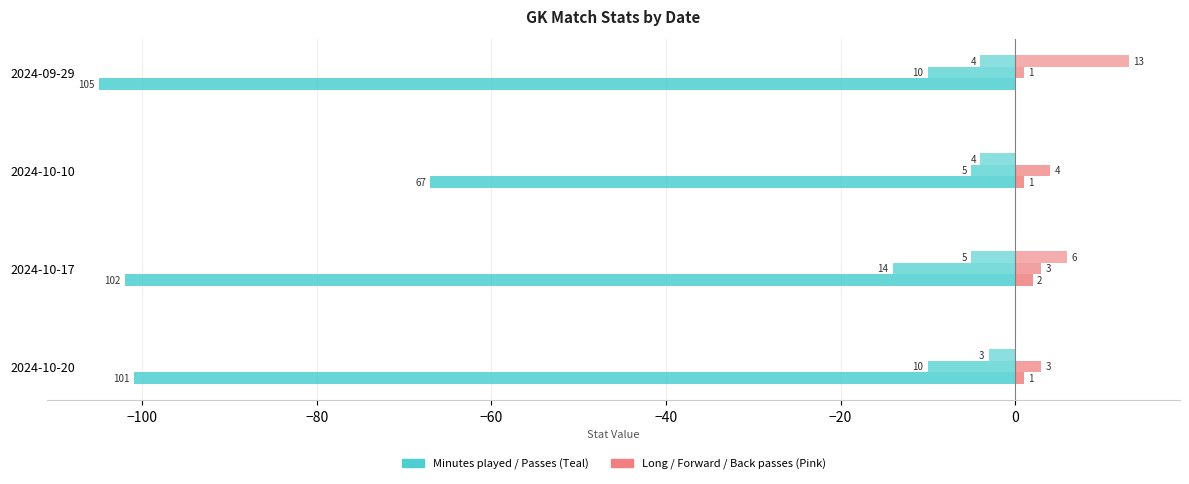

Count the number of data series in this chart.

6